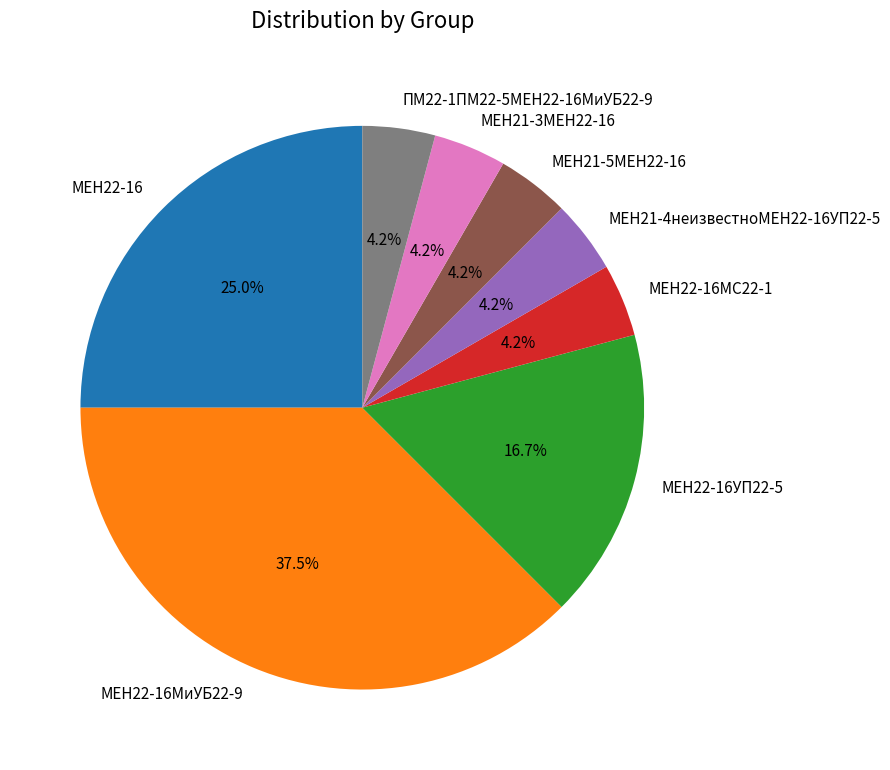

Count the number of slices in the pie.

8